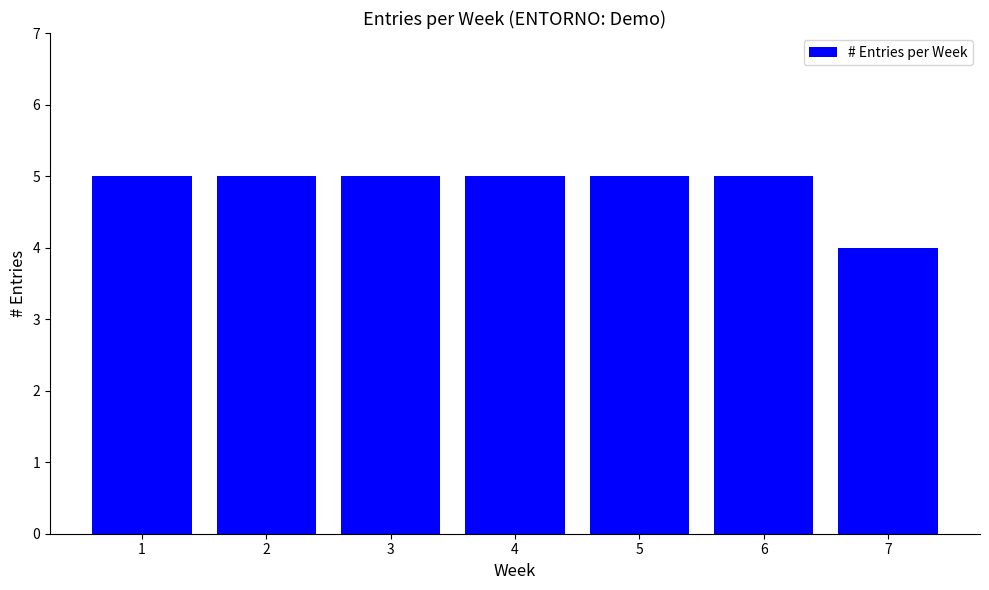

Approximately how many times larger is the value at 6 compared to 5?

1.0